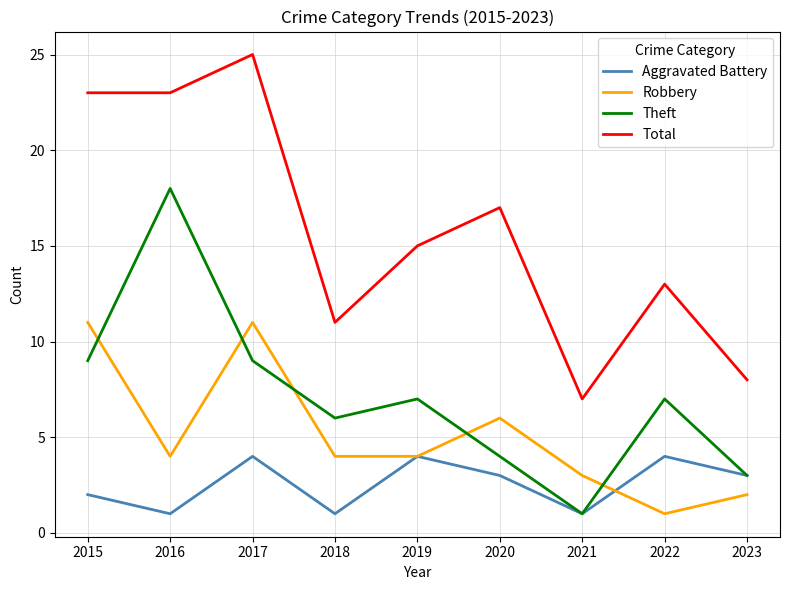

What is the difference between the maximum and minimum values in the Total series?

18